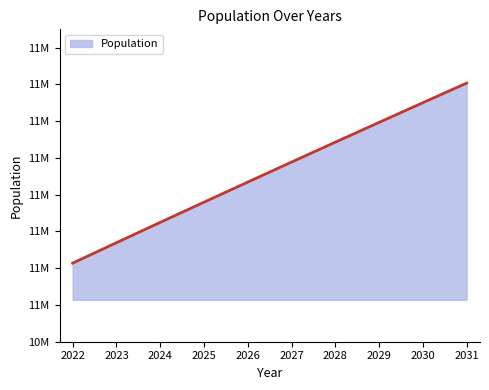

True or false: the data shows 19315363 at 2023.

False